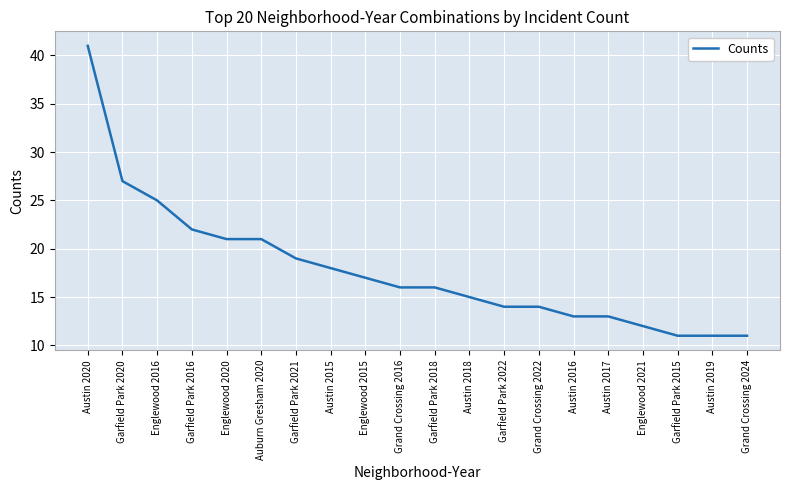

Reading right to left, extract all data points from this chart.

Grand Crossing 2024=11	Austin 2019=11	Garfield Park 2015=11	Englewood 2021=12	Austin 2017=13	Austin 2016=13	Grand Crossing 2022=14	Garfield Park 2022=14	Austin 2018=15	Garfield Park 2018=16	Grand Crossing 2016=16	Englewood 2015=17	Austin 2015=18	Garfield Park 2021=19	Auburn Gresham 2020=21	Englewood 2020=21	Garfield Park 2016=22	Englewood 2016=25	Garfield Park 2020=27	Austin 2020=41